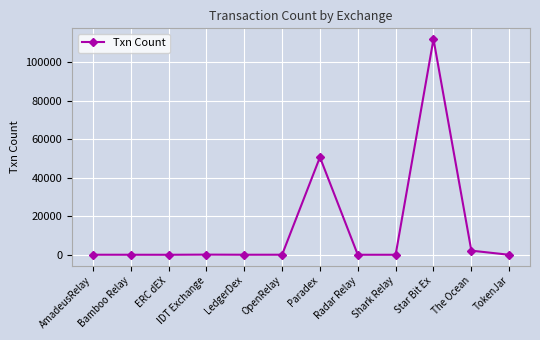

Between Radar Relay and The Ocean, which is larger?

The Ocean